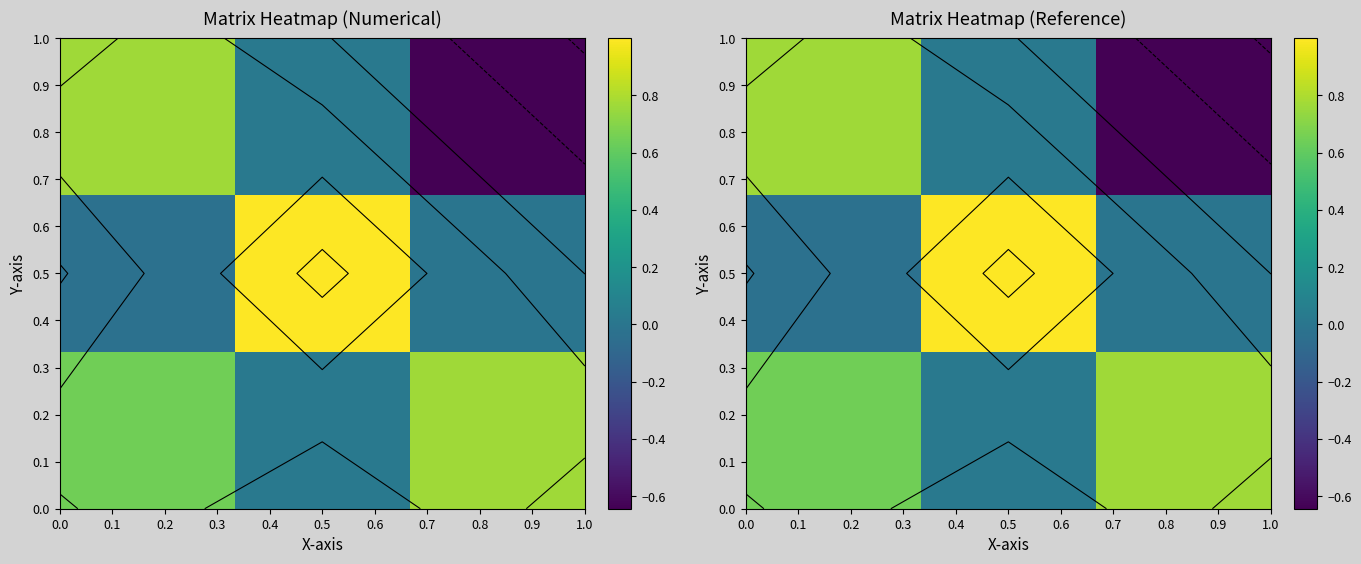

Reading left to right, what are all the values shown in this chart?

row_0: 0.8	0.0	-0.6
row_1: -0.0	1.0	-0.0
row_2: 0.6	0.0	0.8